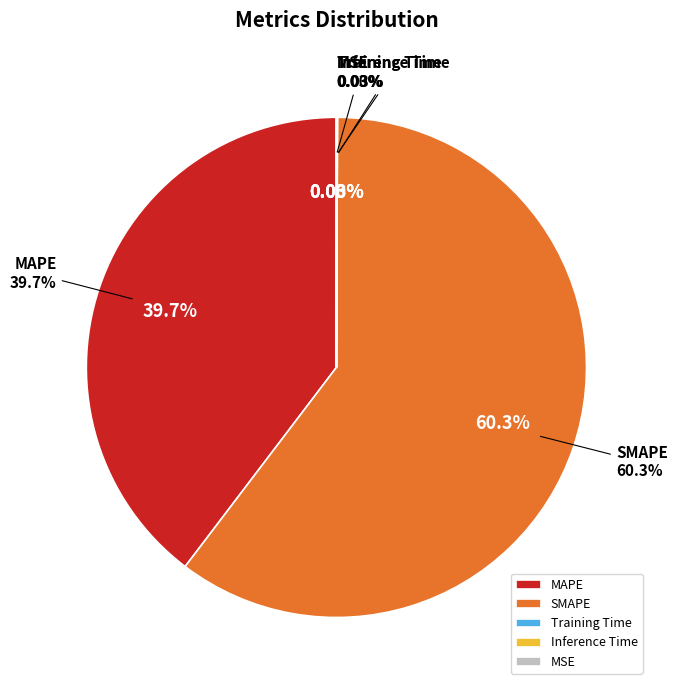

To the nearest percent, what portion does MAPE represent?

40%